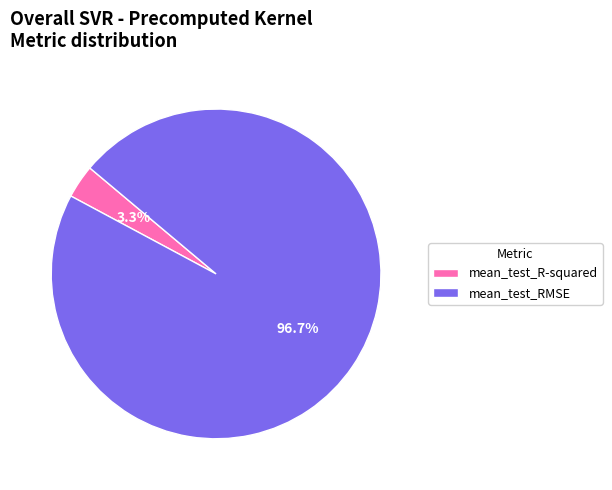

Between mean_test_R-squared and mean_test_RMSE, which is larger?

mean_test_RMSE